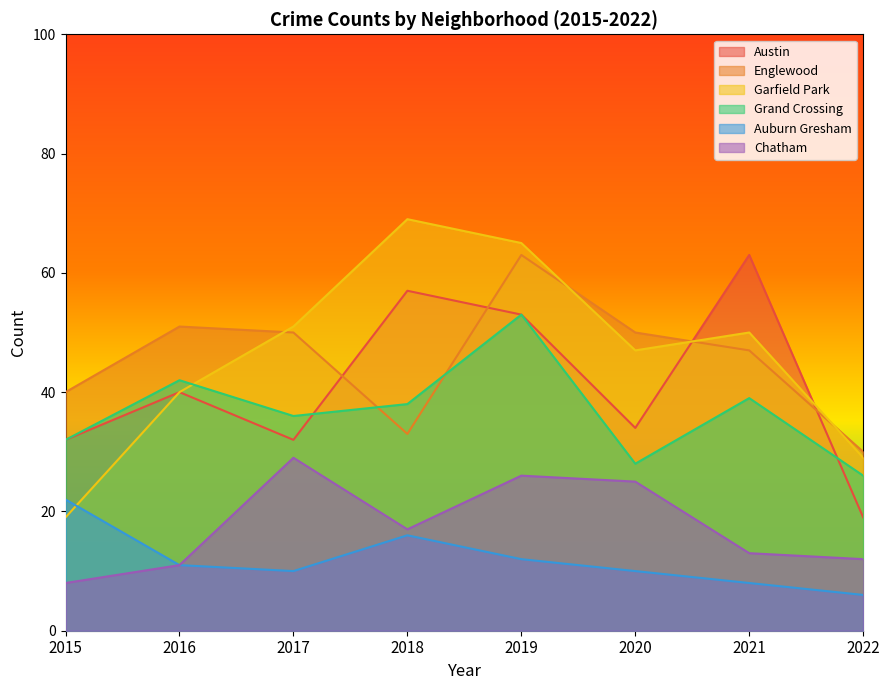

What is the difference between the highest and lowest values at 2017?

41